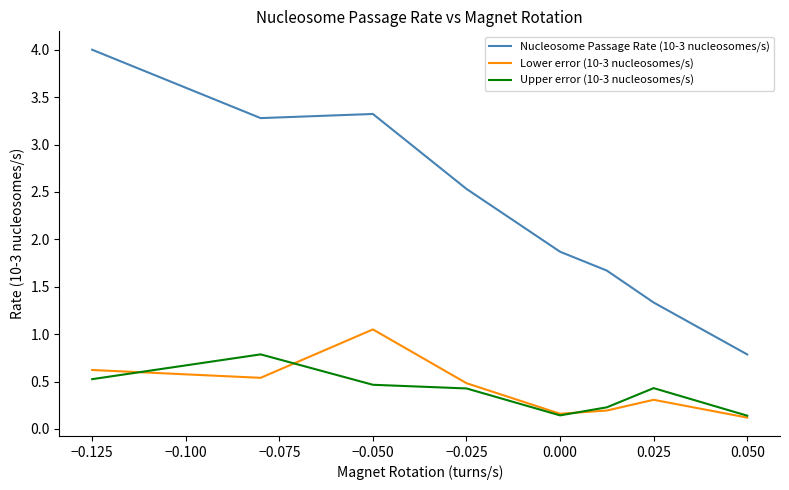

What is the greatest value displayed?

4.0